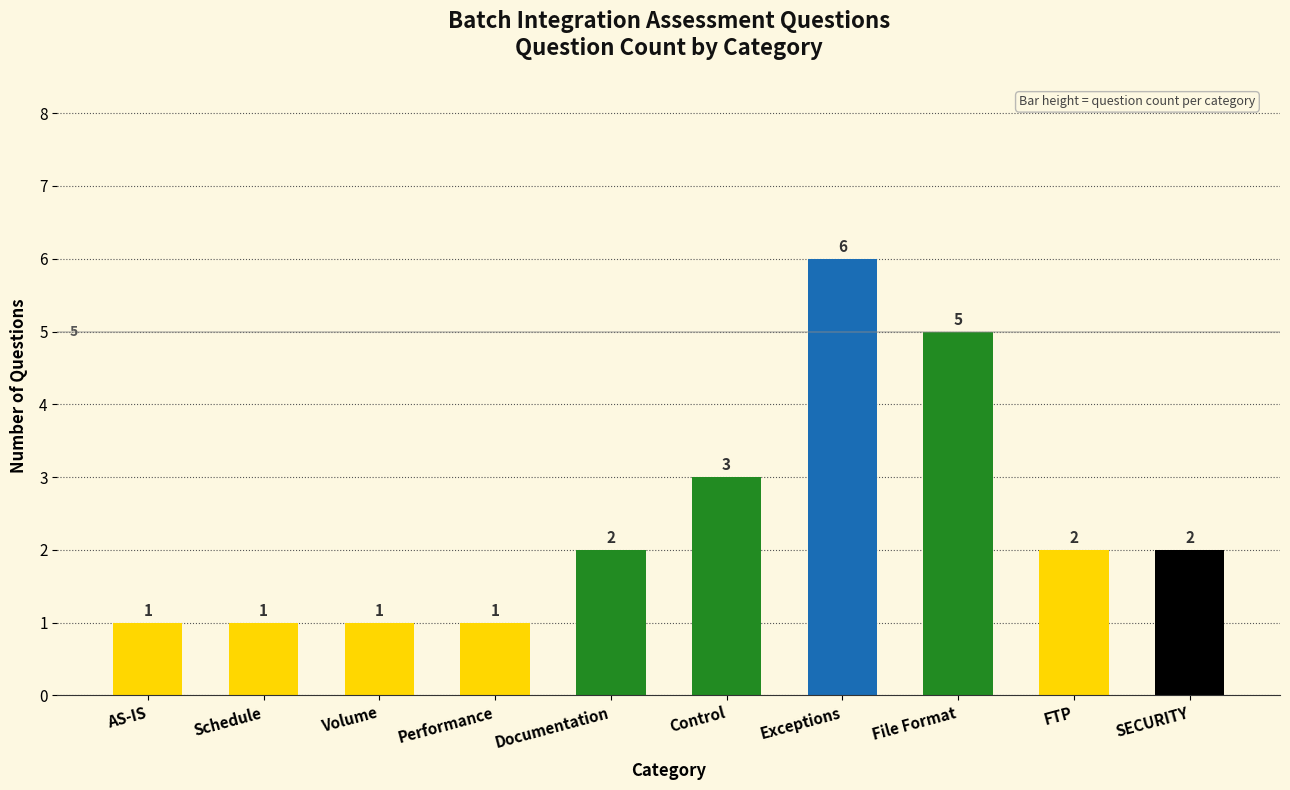

Does the chart contain any negative values?

No